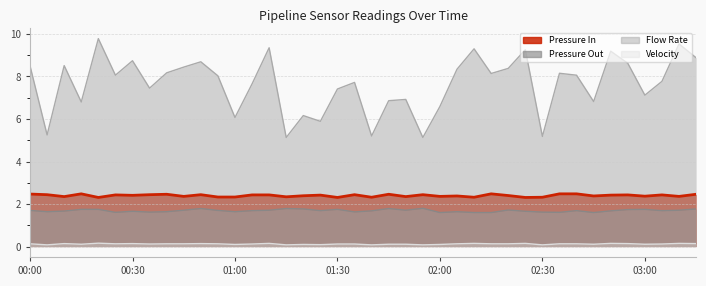

The value of Velocity at 00:40 is 0.0. True or false?

False